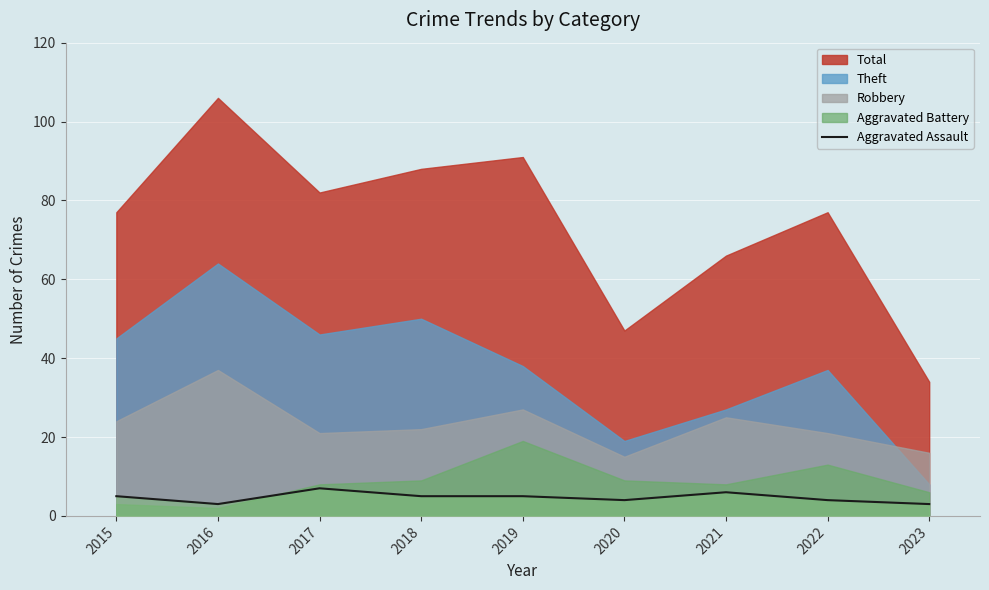

The Aggravated Assault series shows 6 at 2021. True or false?

True